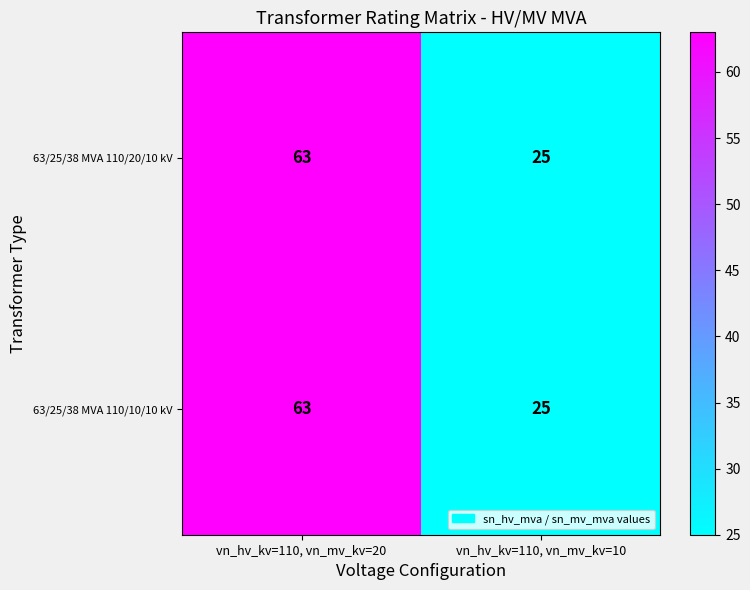

Reading left to right, extract all data points from this chart.

63/25/38 MVA 110/20/10 kV: 63	25
63/25/38 MVA 110/10/10 kV: 63	25